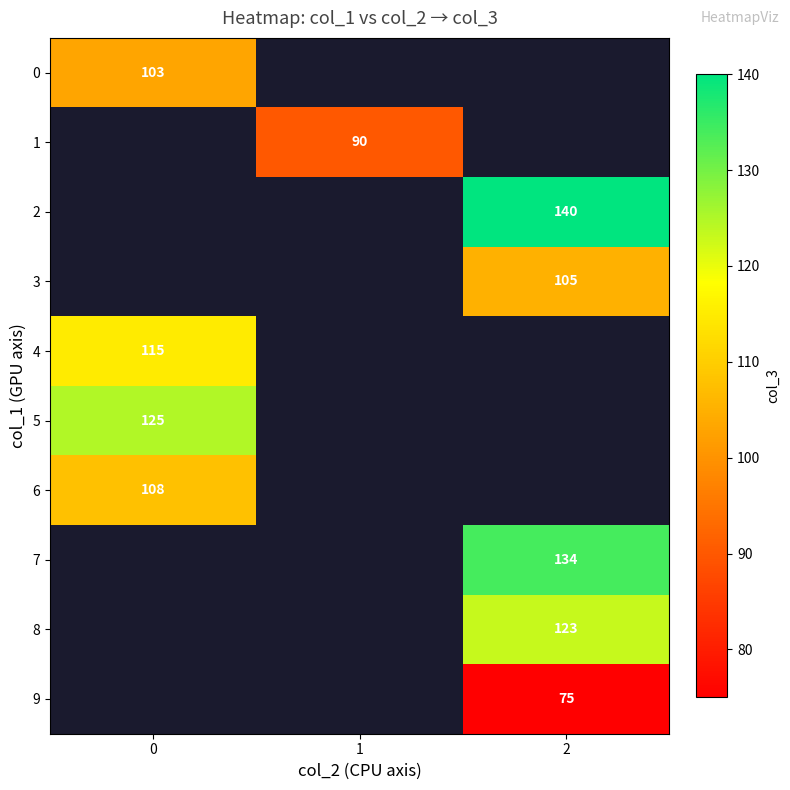

How many categories are shown in the chart?

3